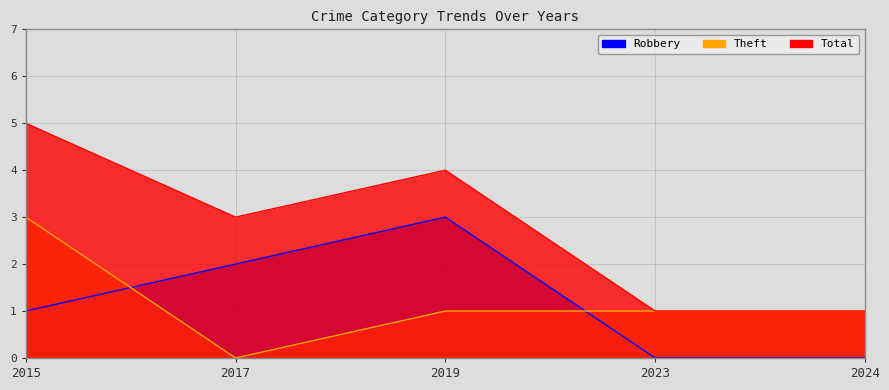

Which category has the highest value in the Robbery series?

2019